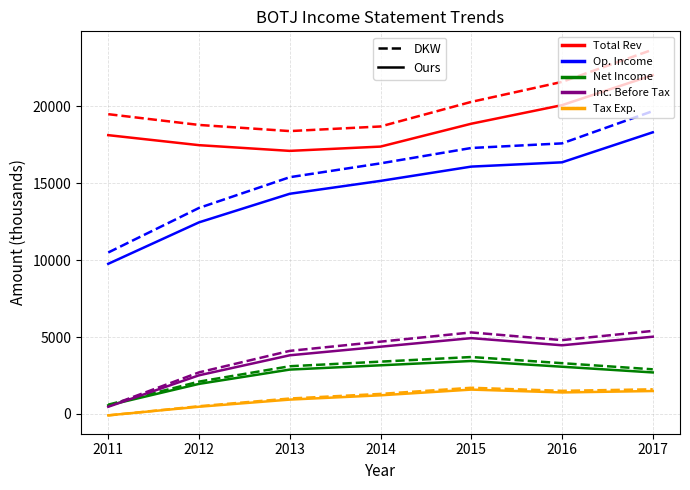

What is the maximum value shown in the chart?

23700